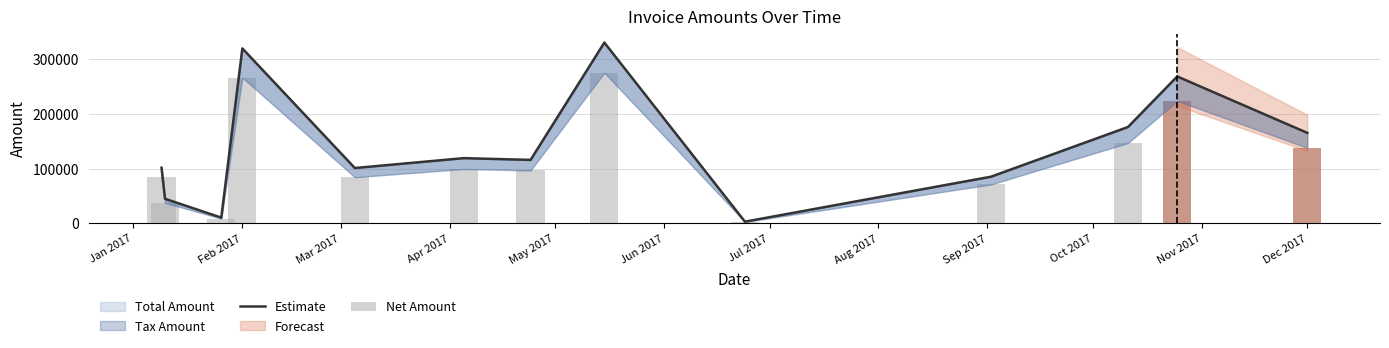

Reading left to right, extract all data points from this chart.

Estimate: 101455.0	44581.2	10094.4	319914.0	100926.0	119012.0	115788.0	330602.0	2721.6	85006.8	176058.0	268606.0	165338.0
Net Amount: 84546.0	37151.0	8412.0	266595.0	84105.0	99177.0	96490.0	275502.0	2268.0	70839.0	146715.0	223838.0	137782.0